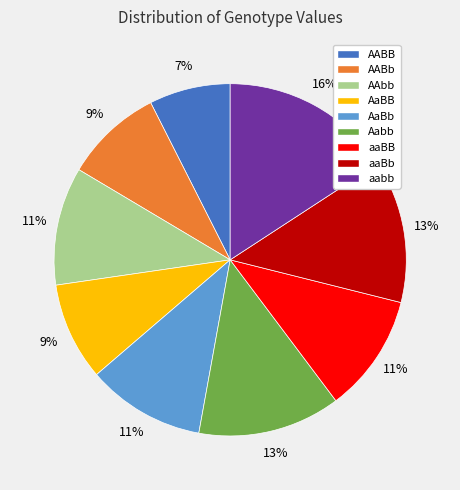

To the nearest percent, what is the combined percentage of aaBB and AABb?

20%